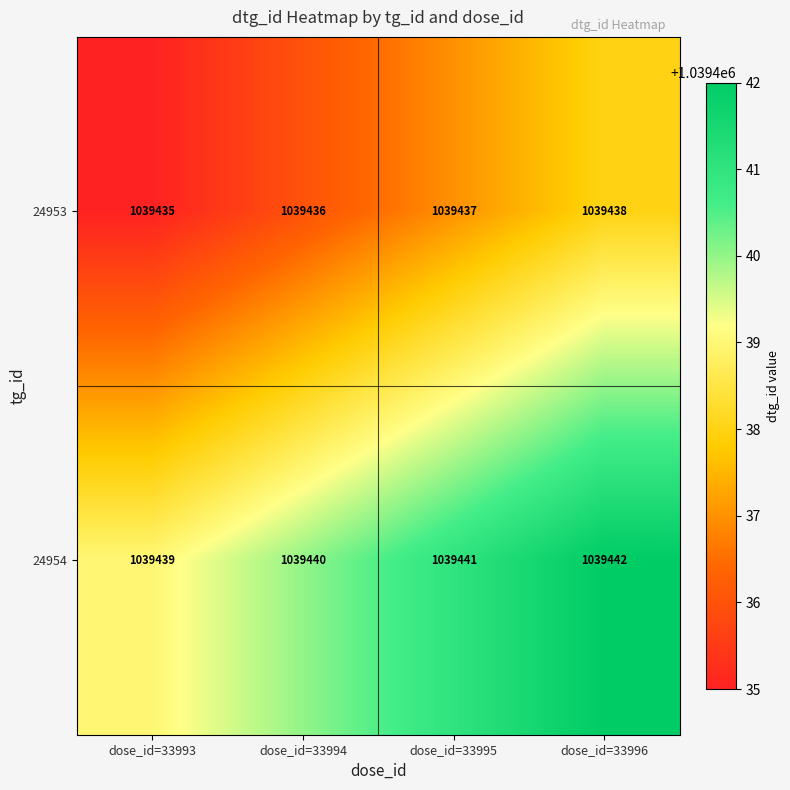

True or false: 24954 has a value of 1698463 at dose_id=33993.

False